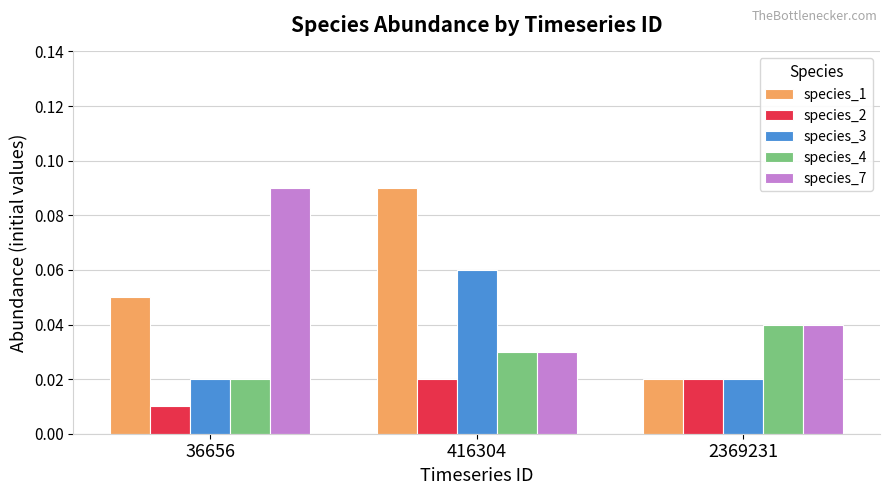

How many species_1 values are between 0 and 1?

3